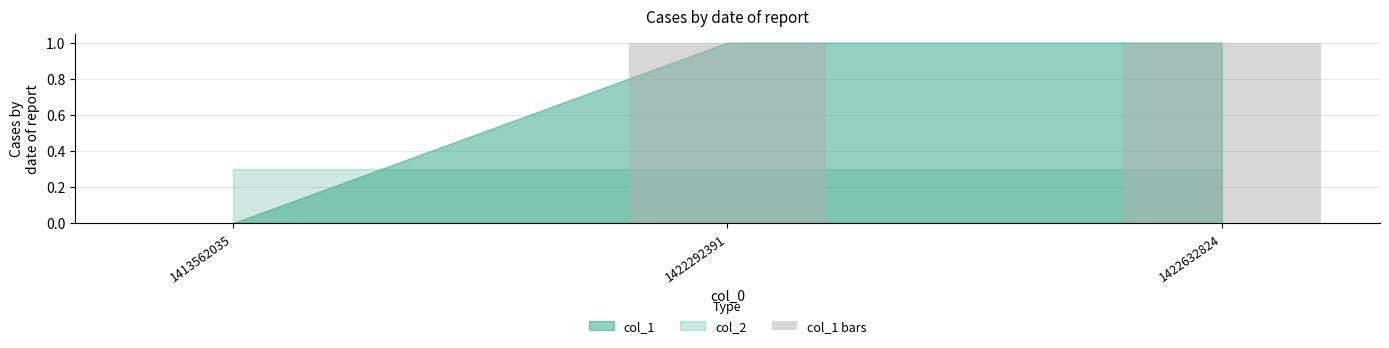

The value at 1422632824 is 0. True or false?

False